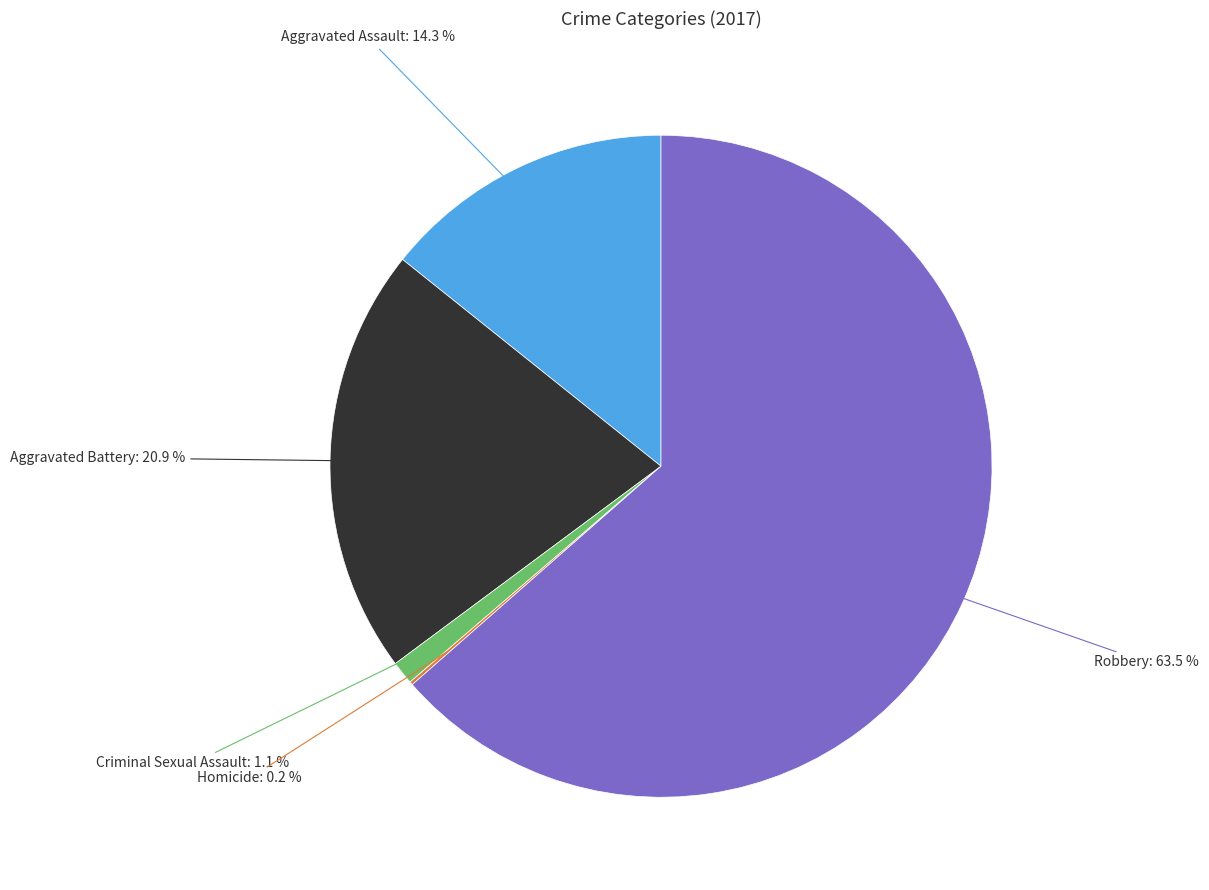

Is there any slice that represents more than half of the pie?

Yes